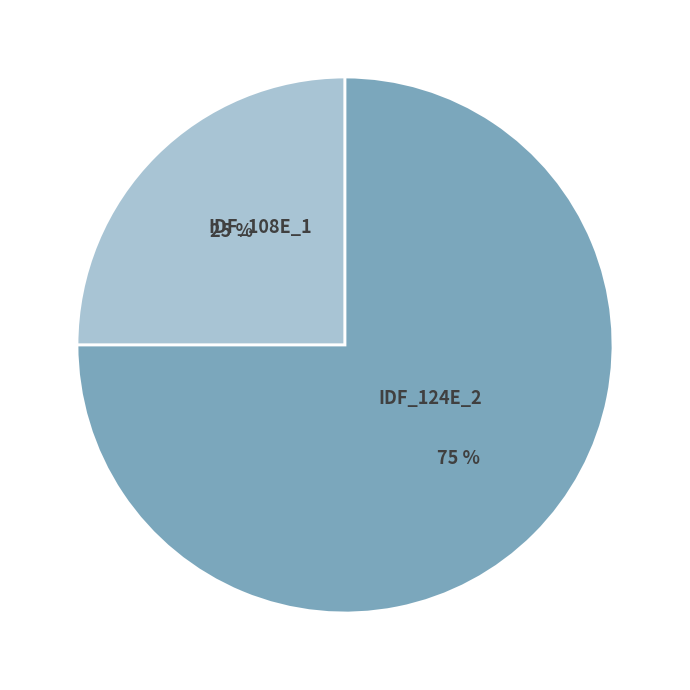

What is the ratio of the value at IDF_108E_1 to the value at IDF_124E_2?

0.3